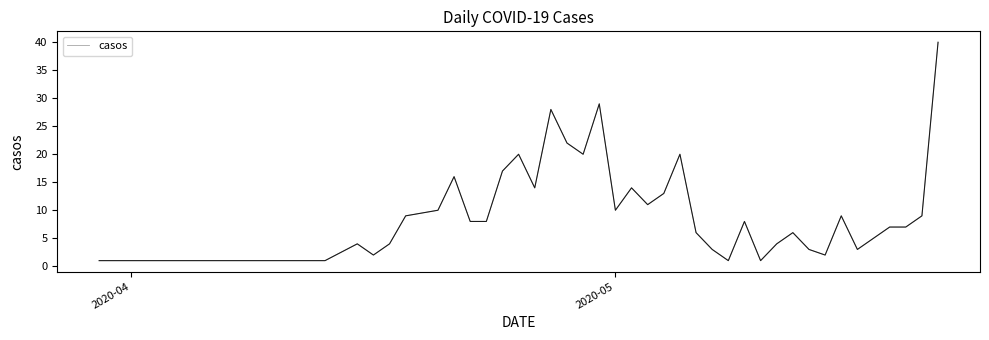

What is the greatest value displayed?

40